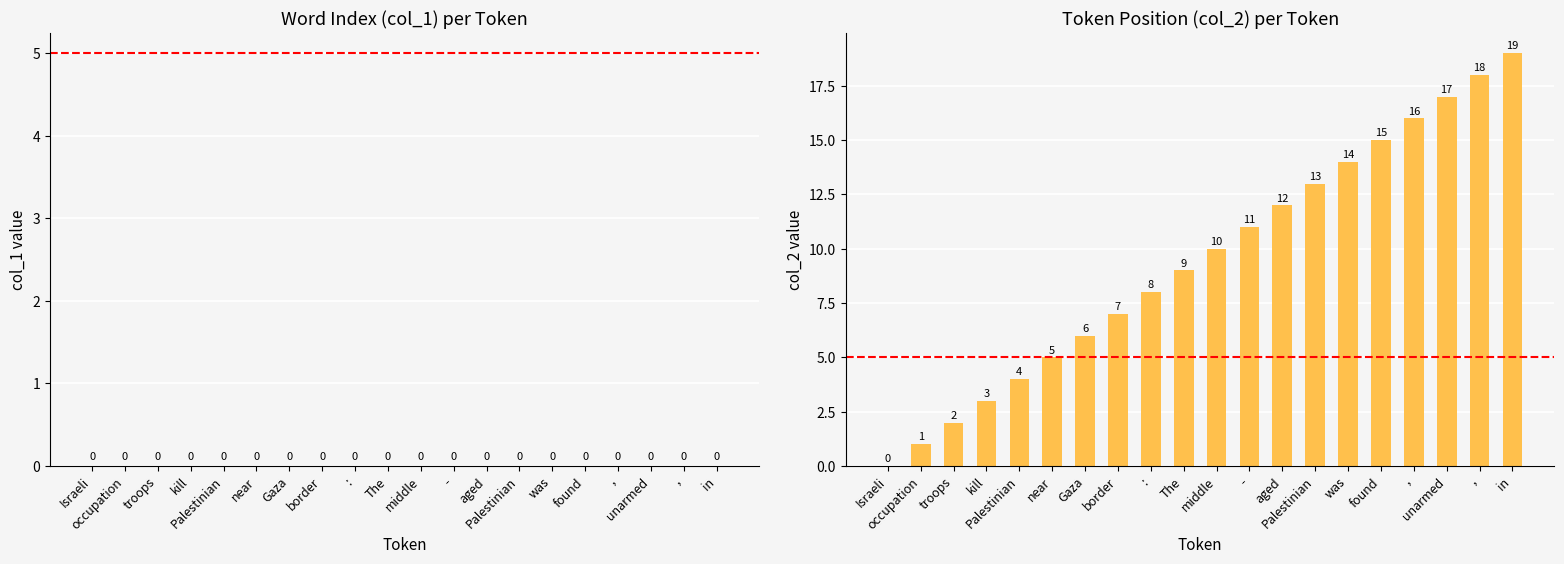

How many data points does each series have?

20